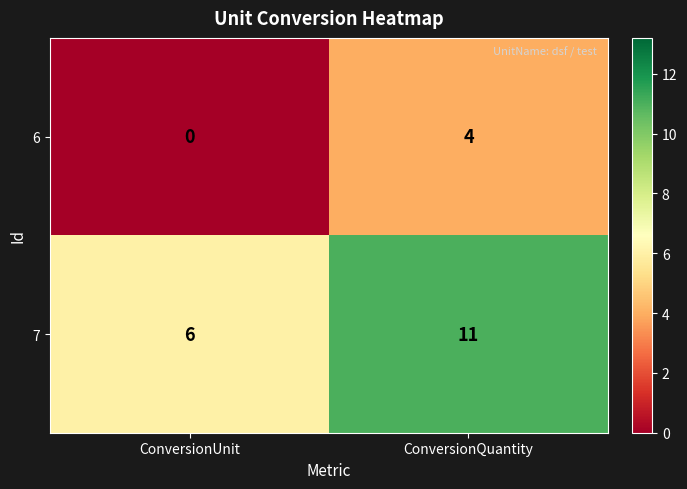

What is the maximum value for 6?

4